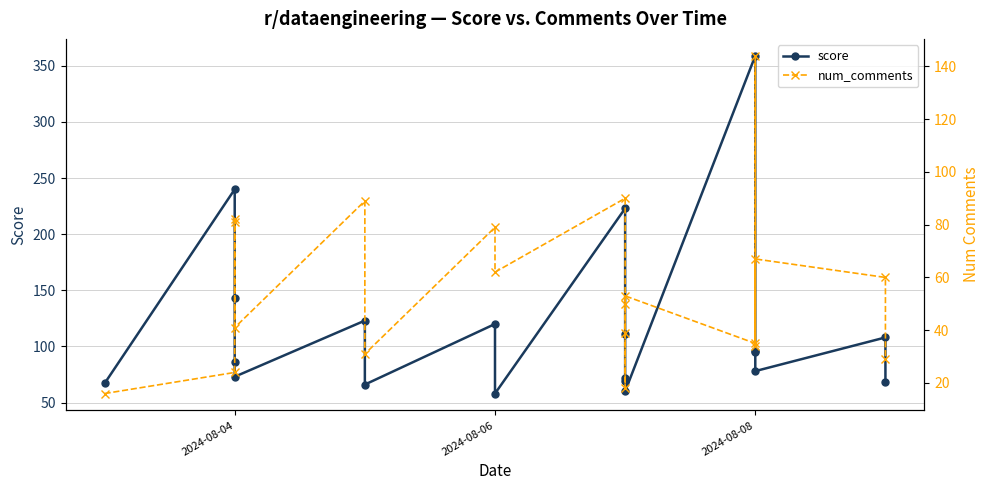

True or false: score and num_comments intersect in this chart.

True